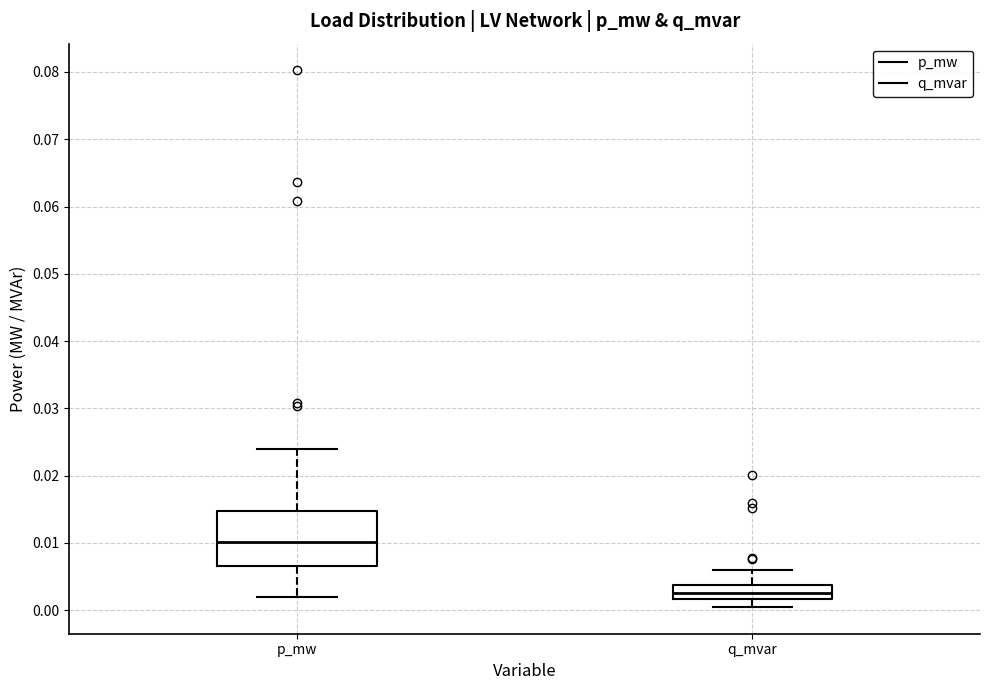

Comparing the boxes themselves (not the whiskers), which one is the tallest?

p_mw